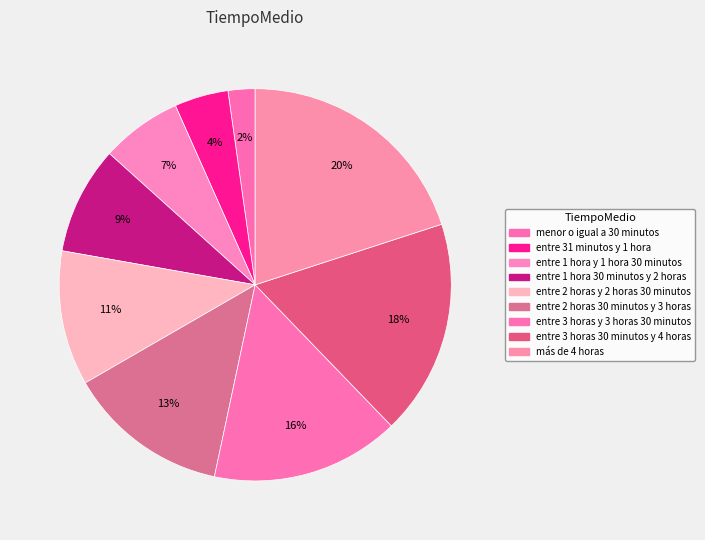

How many slices are in this pie chart?

9